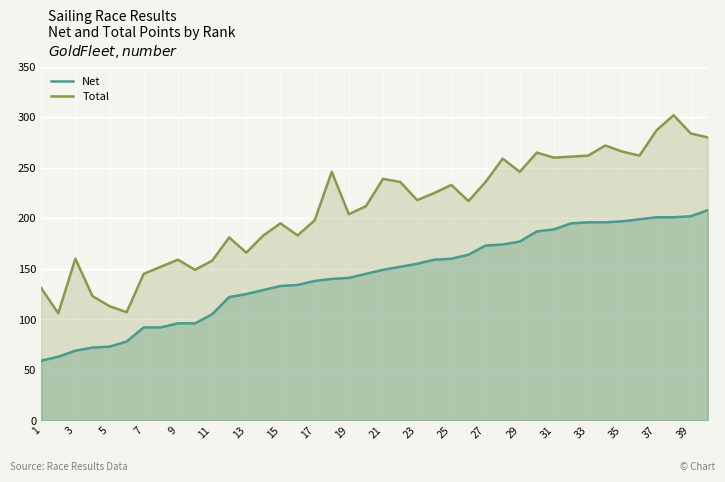

How many lines are shown in the chart?

2